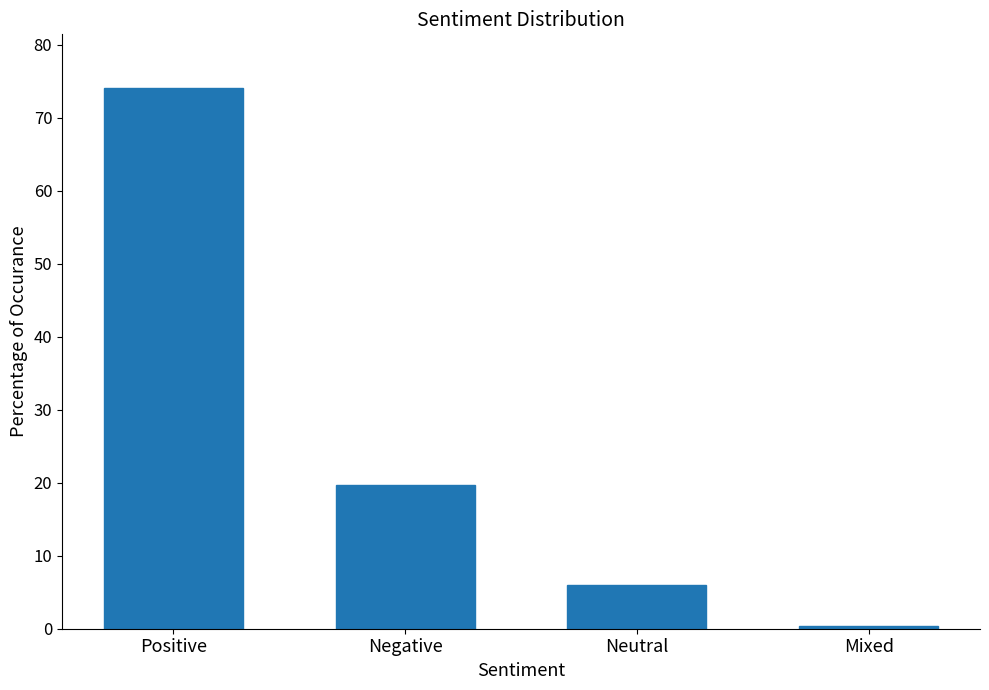

Reading right to left, transcribe all the data shown in this chart.

Mixed=0.3	Neutral=6.0	Negative=19.7	Positive=74.0